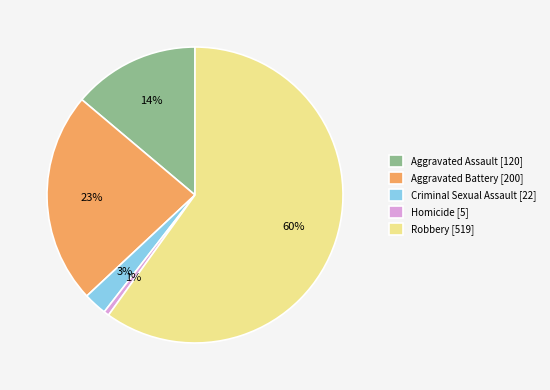

How many slices are in this pie chart?

5